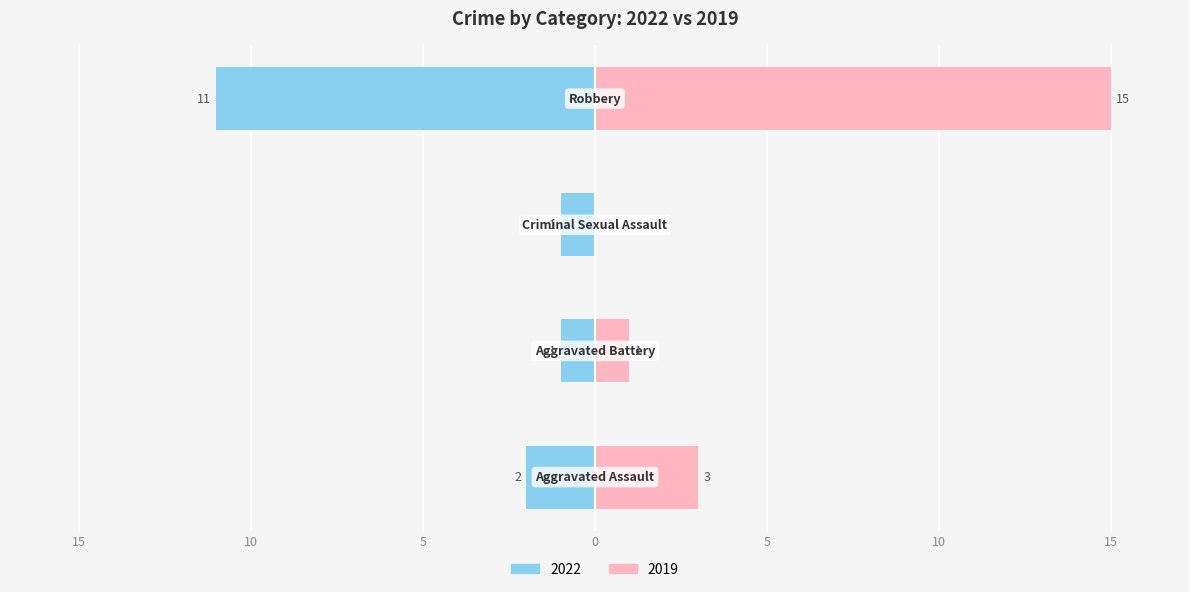

Which series has the widest spread of values?

2019